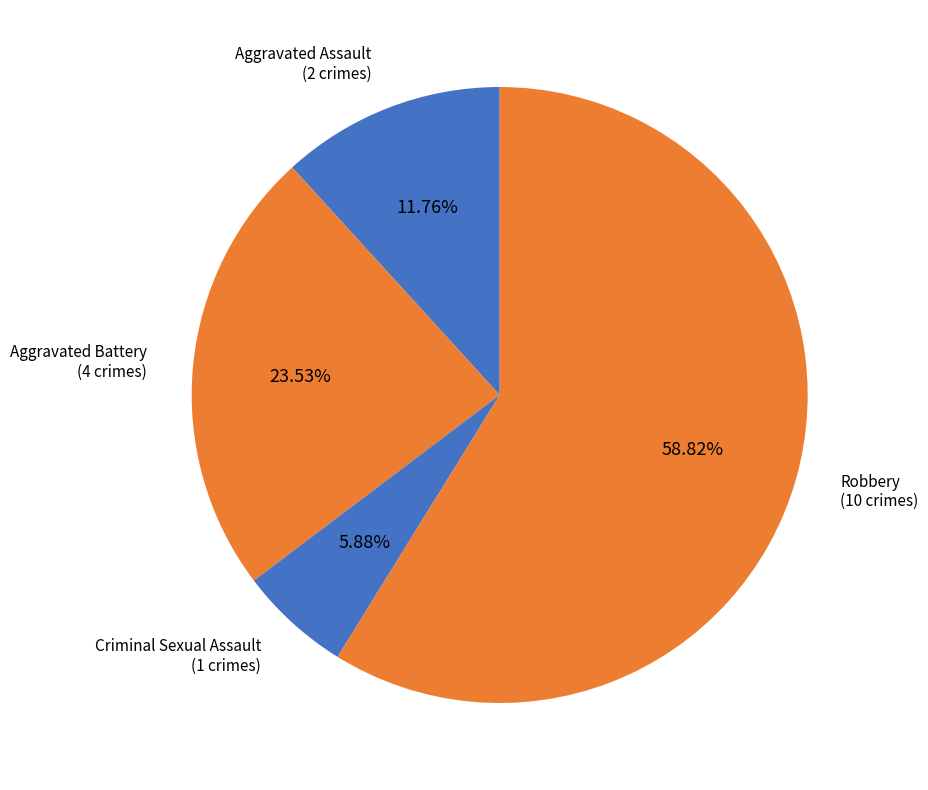

Which slice represents more than half of the pie?

Robbery